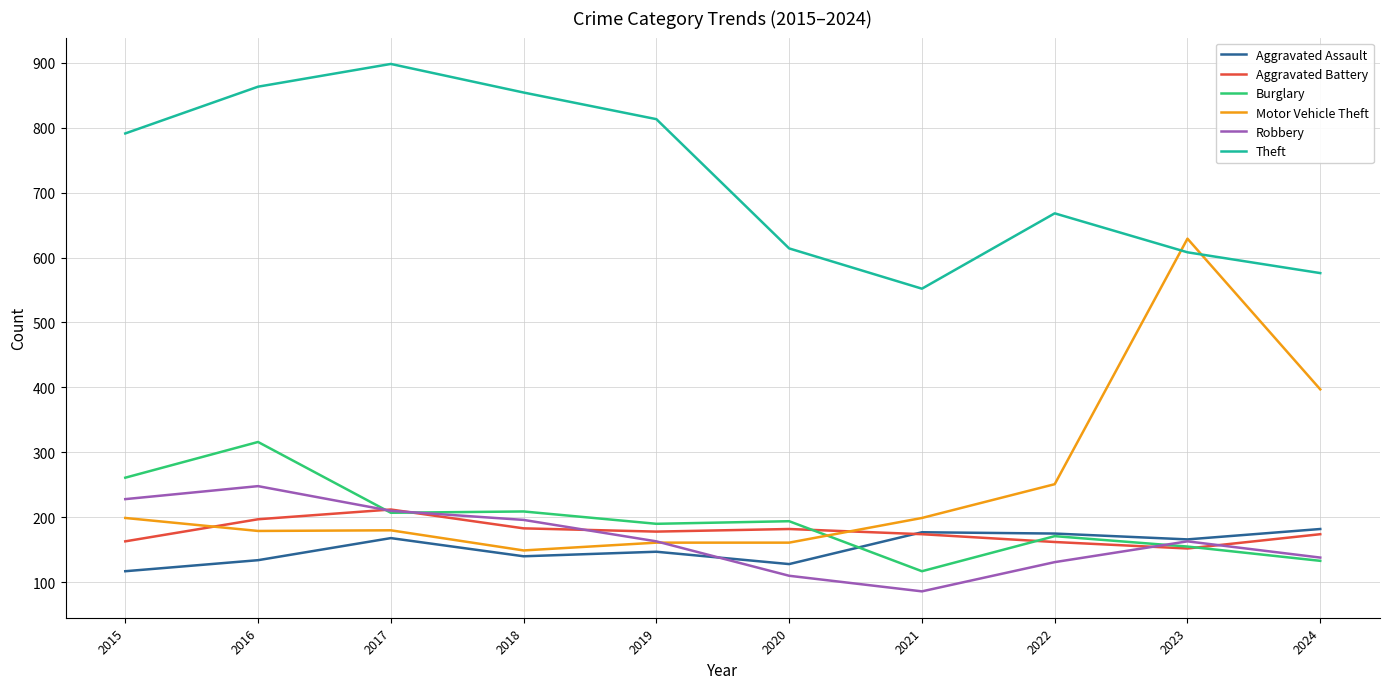

Which series changed the most between 2018 and 2024?

Theft